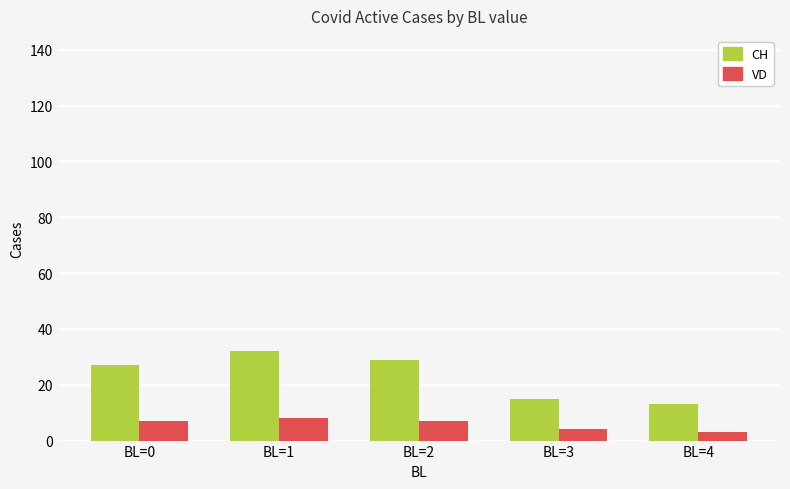

What is the average value of the VD series?

6